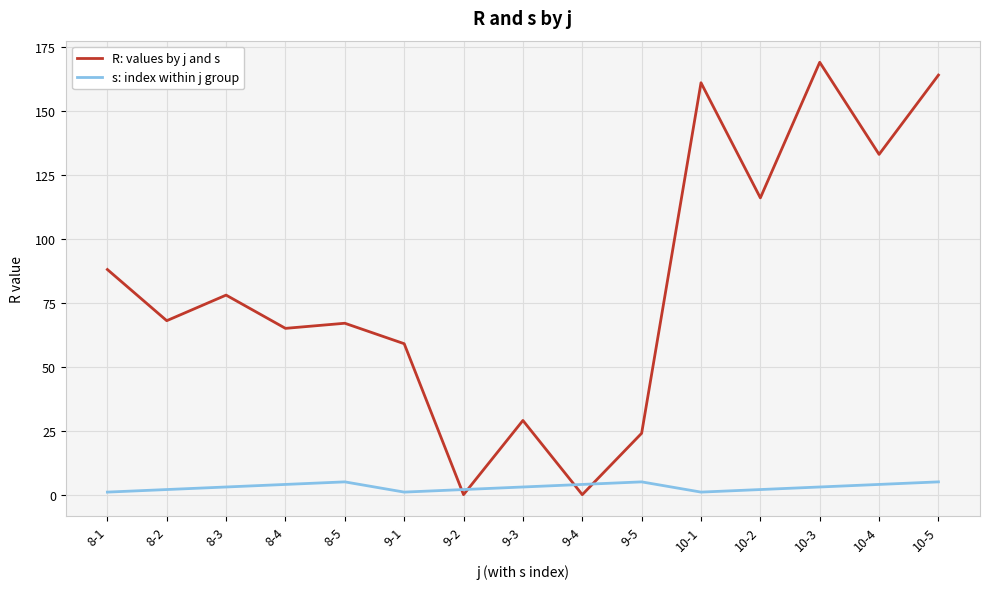

List the series in order of their peak value, lowest first.

s: index within j group, R: values by j and s